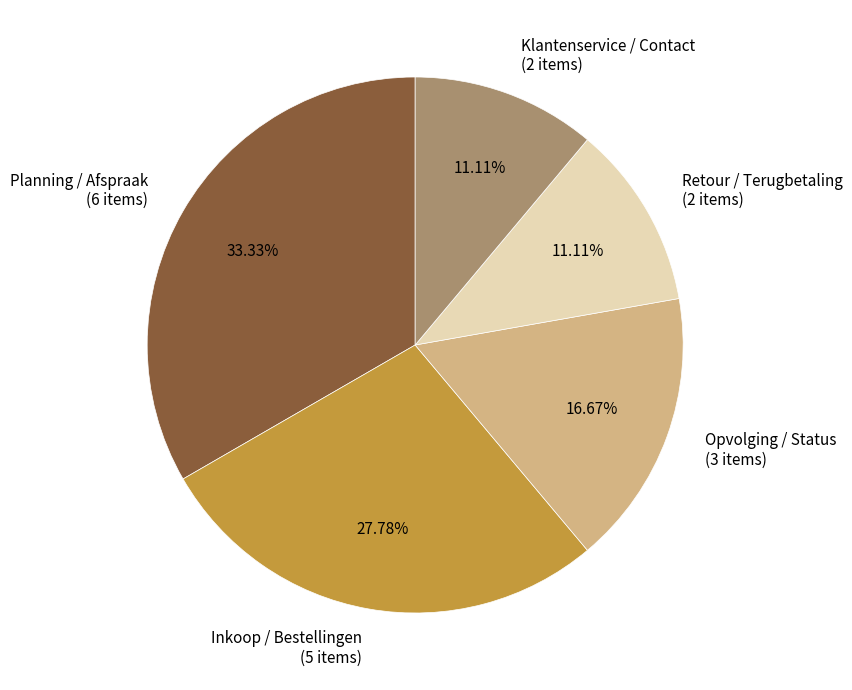

What is the ratio of the value at Inkoop / Bestellingen (5 items) to the value at Retour / Terugbetaling (2 items)?

2.5